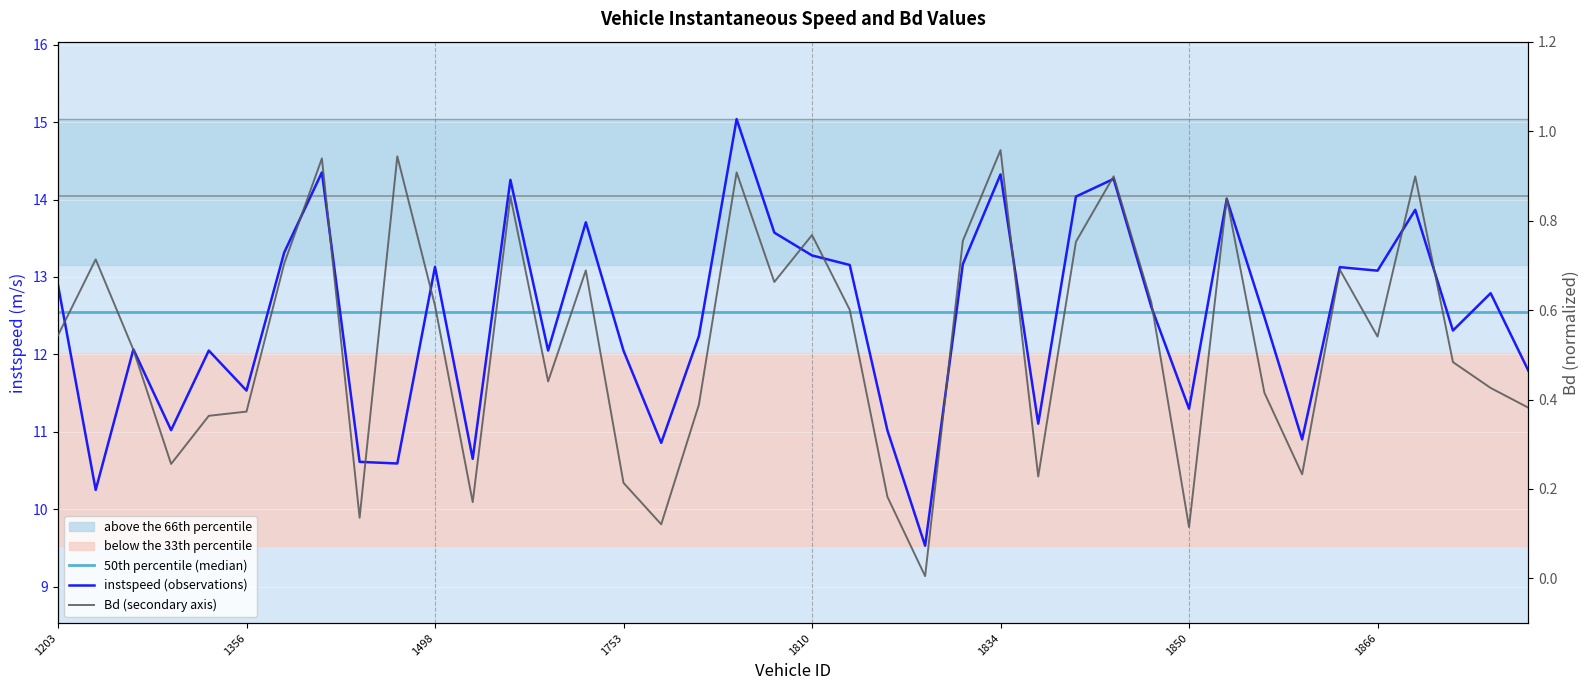

What is the difference between the maximum and second lowest values in the Bd (secondary axis) series?

0.8